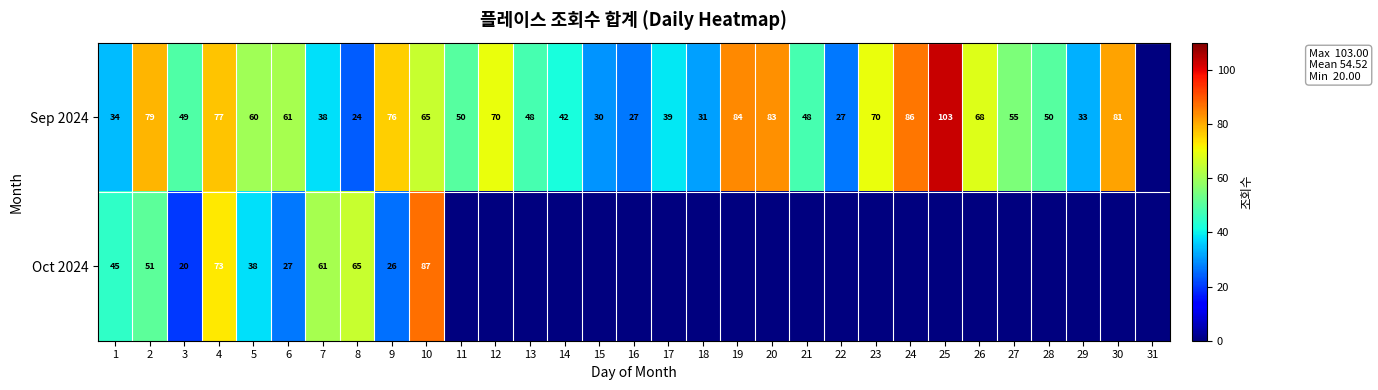

What is the difference between the highest and lowest values at 2?

28